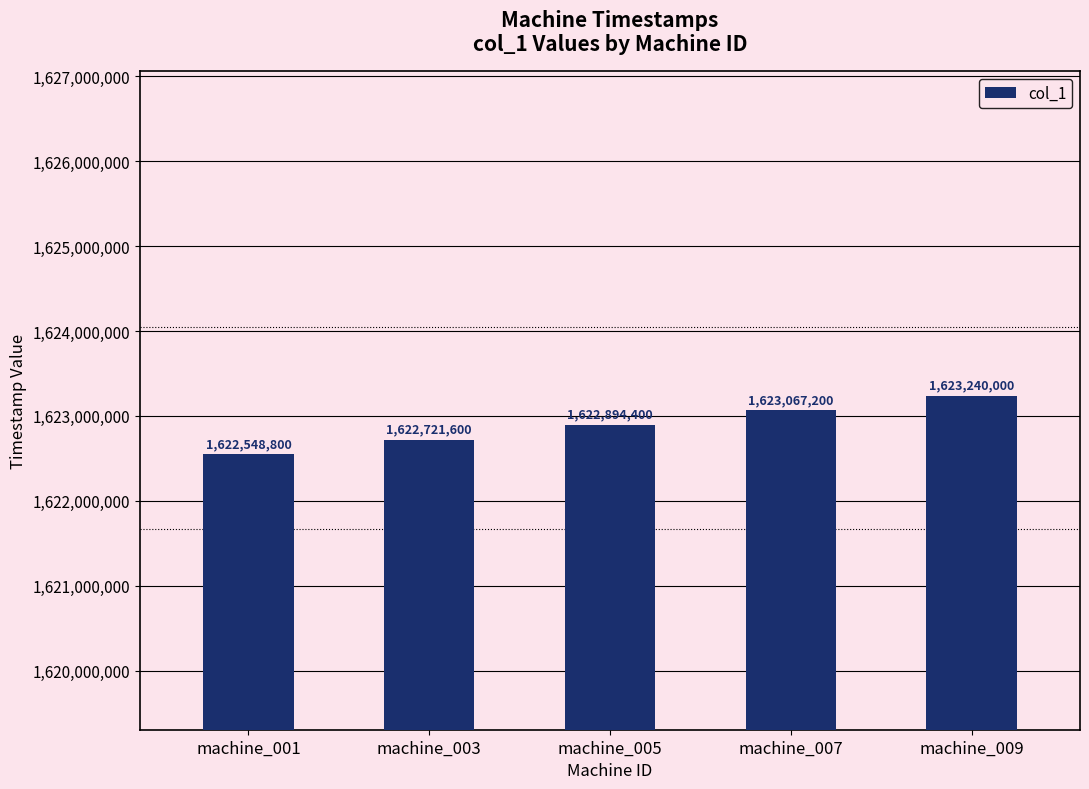

The chart shows a value of 2727858159 at machine_005. True or false?

False